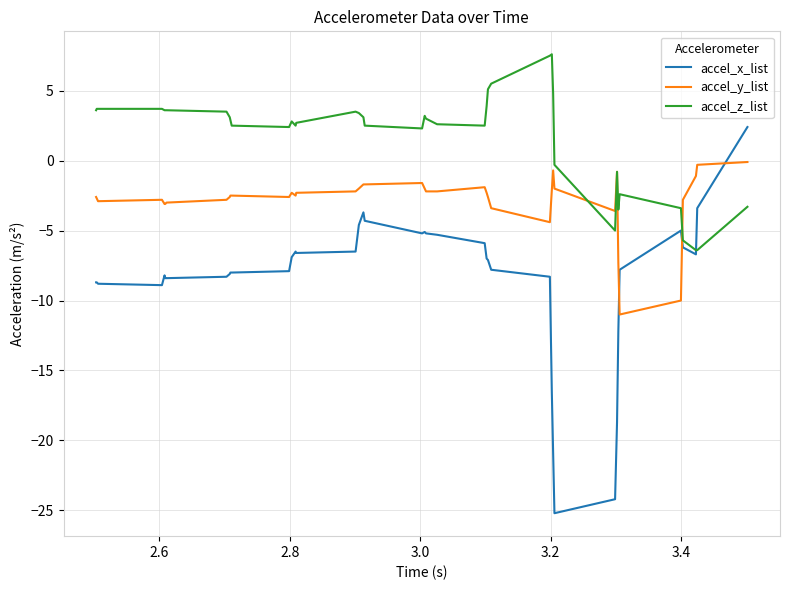

True or false: accel_x_list and accel_y_list intersect in this chart.

True